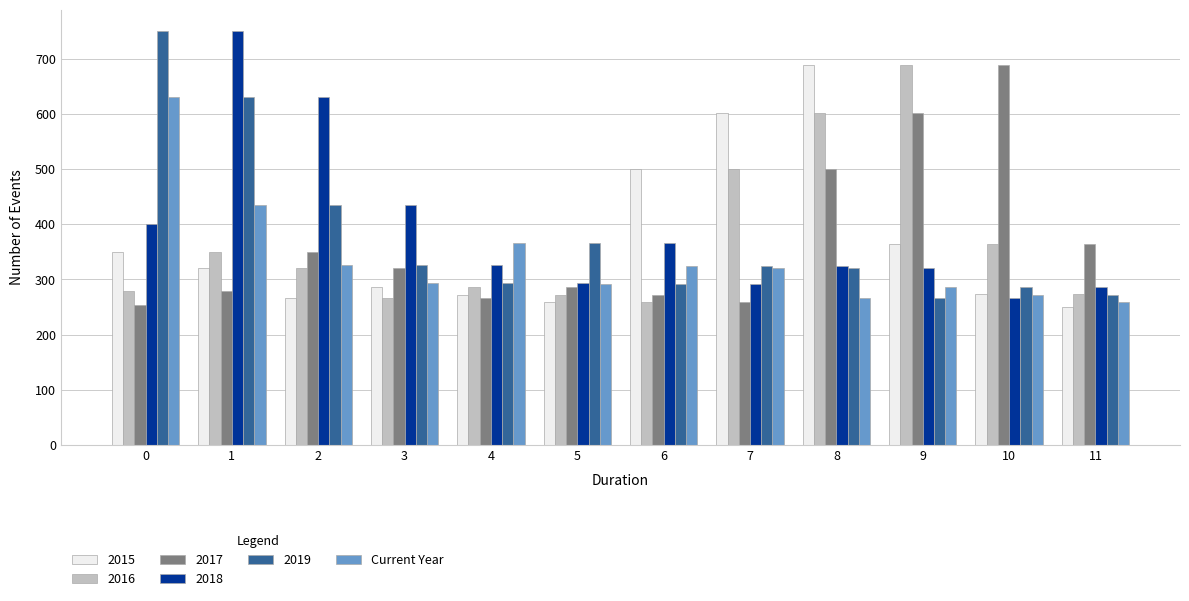

How many bars are there in total?

72